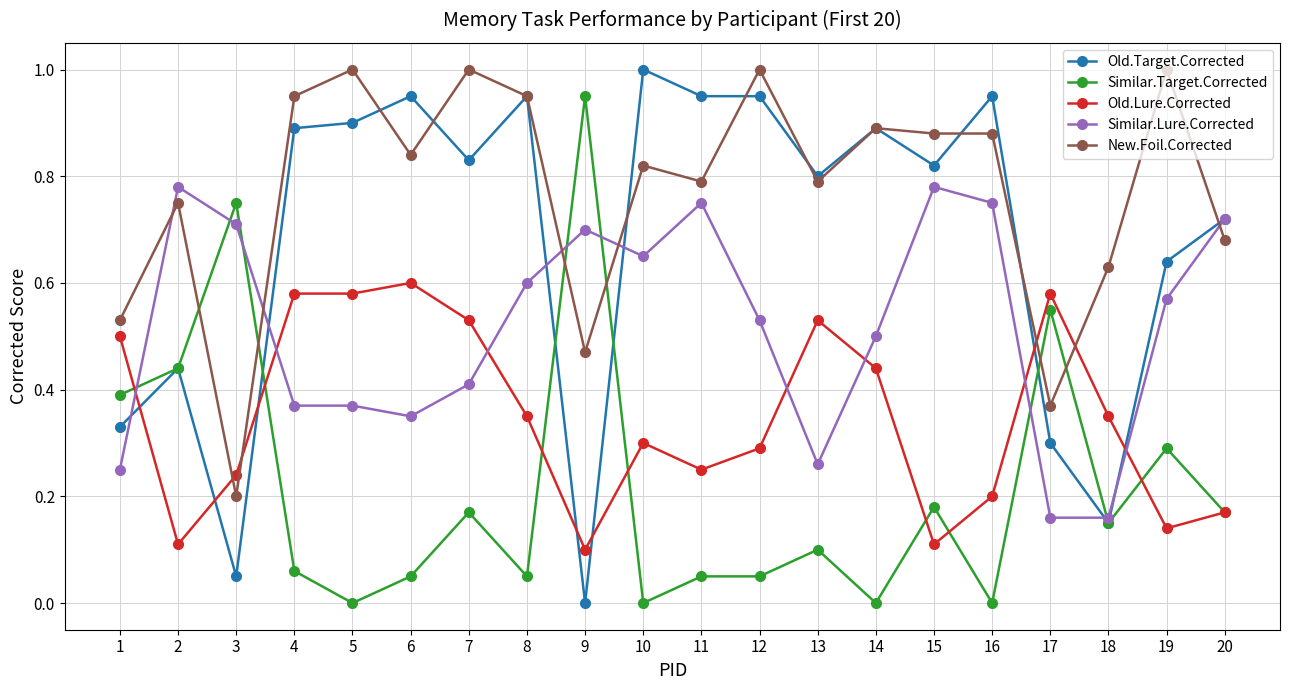

True or false: Similar.Lure.Corrected has more than 0 points higher than both neighbors.

True